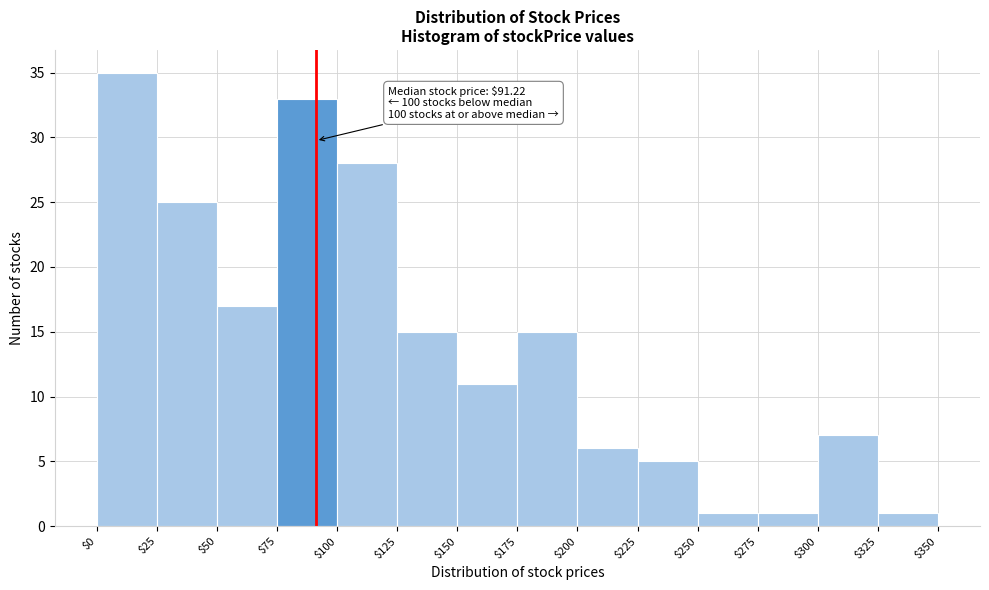

Which range on the x-axis has the tallest bar?

$0 to $25